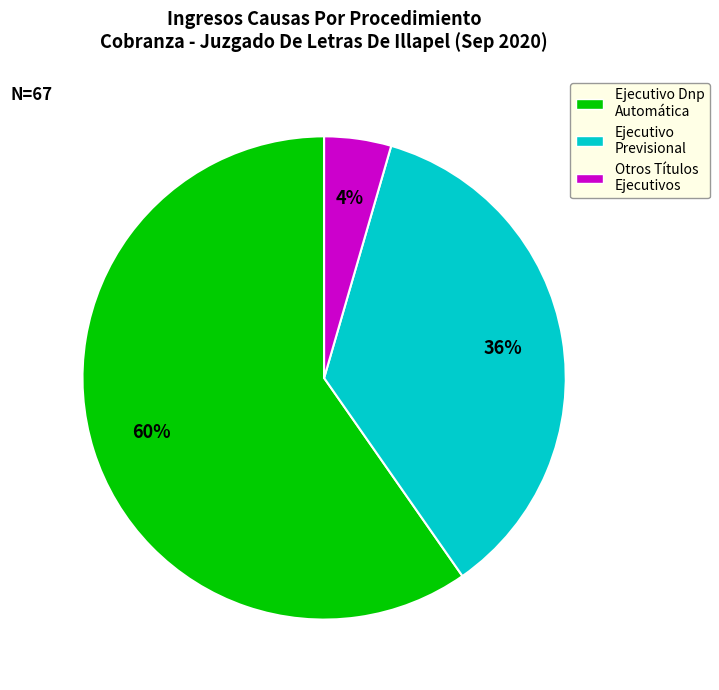

Rank the categories by value from lowest to highest.

Otros Títulos Ejecutivos, Ejecutivo Previsional, Ejecutivo Dnp Automática